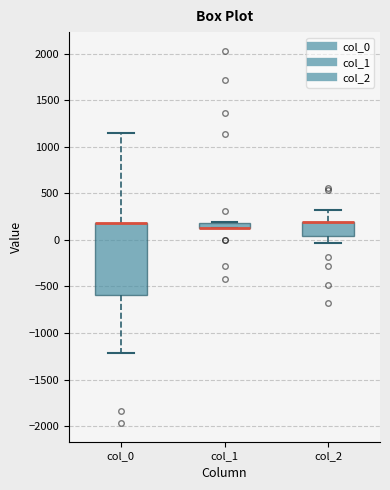

Where does the upper whisker of the box for col_2 end on the y-axis? The values are not printed on the chart, so give them approximately, as read against the axis.

300